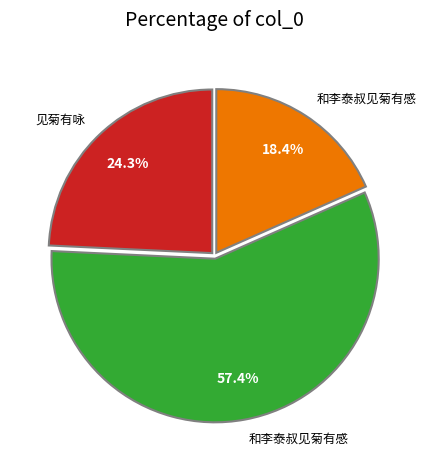

Is there a majority slice in this chart?

Yes